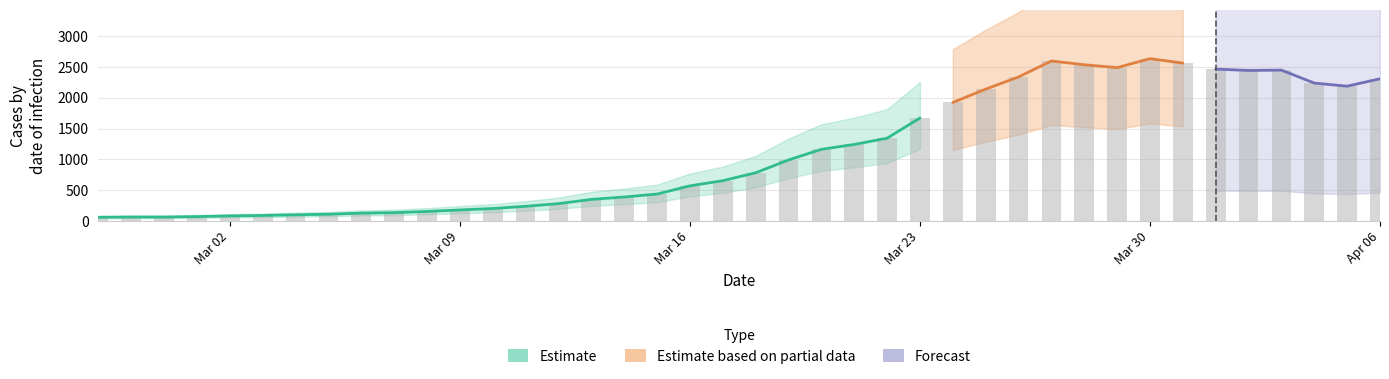

List the labels in order of value, smallest first.

2020-02-27, 2020-02-28, 2020-02-29, 2020-03-01, 2020-03-02, 2020-03-03, 2020-03-04, 2020-03-05, 2020-03-06, 2020-03-07, 2020-03-08, 2020-03-09, 2020-03-10, 2020-03-11, 2020-03-12, 2020-03-13, 2020-03-14, 2020-03-15, 2020-03-16, 2020-03-17, 2020-03-18, 2020-03-19, 2020-03-20, 2020-03-21, 2020-03-22, 2020-03-23, 2020-03-24, 2020-03-25, 2020-04-05, 2020-04-04, 2020-04-06, 2020-03-26, 2020-04-02, 2020-04-03, 2020-04-01, 2020-03-29, 2020-03-28, 2020-03-31, 2020-03-27, 2020-03-30